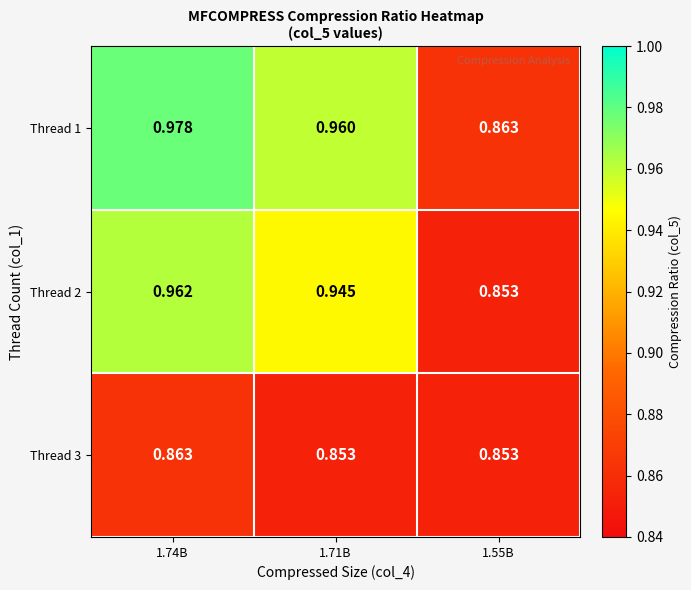

Count the number of data series in this chart.

3